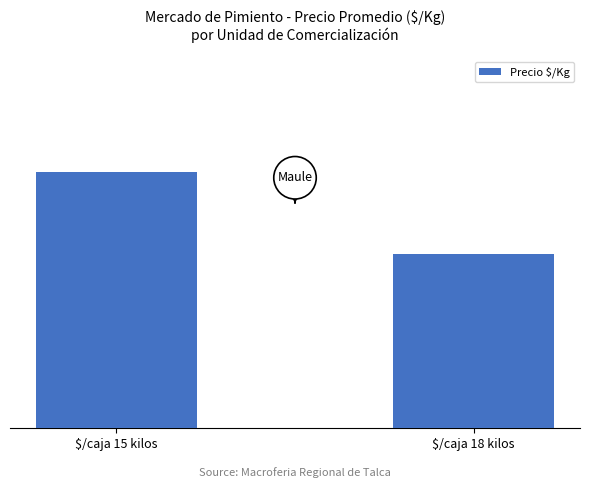

Reading right to left, list all the values displayed in this chart.

$/caja 18 kilos=944	$/caja 15 kilos=1389